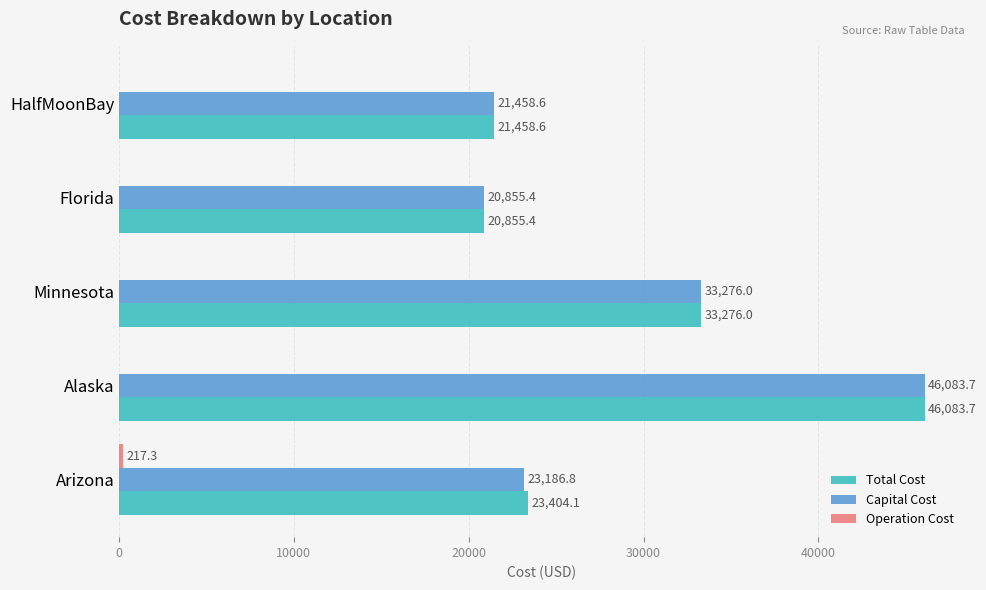

How many data points does each series have?

5